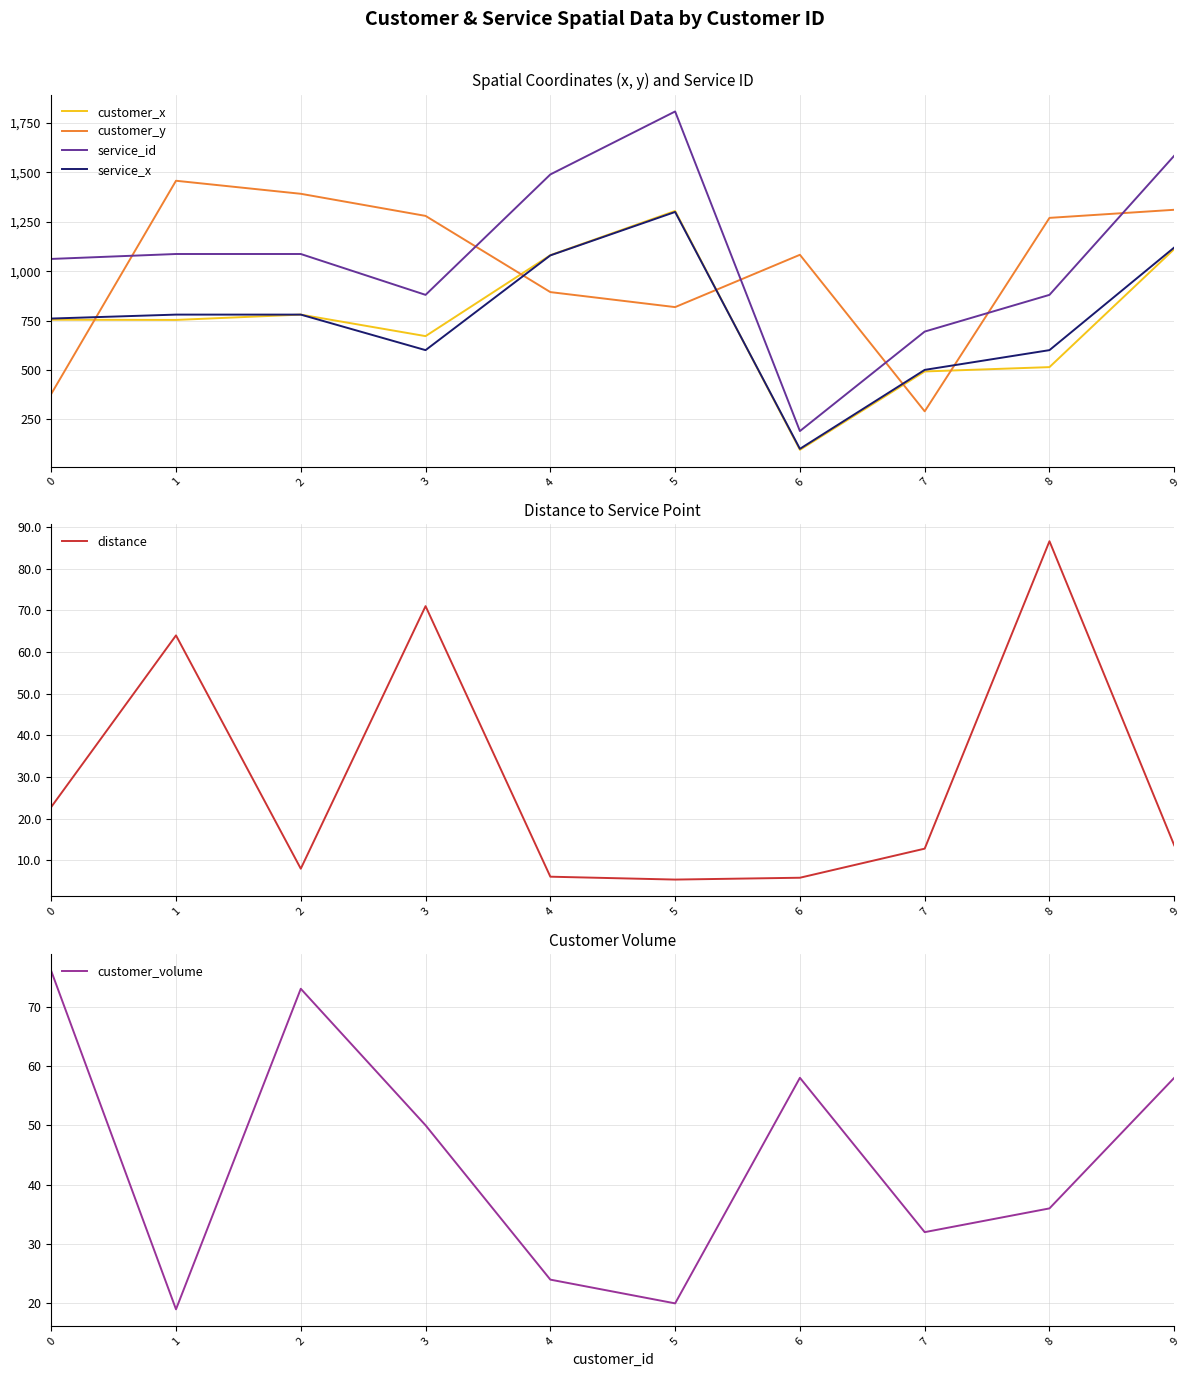

What is the total value across all series at 8?

3386.6